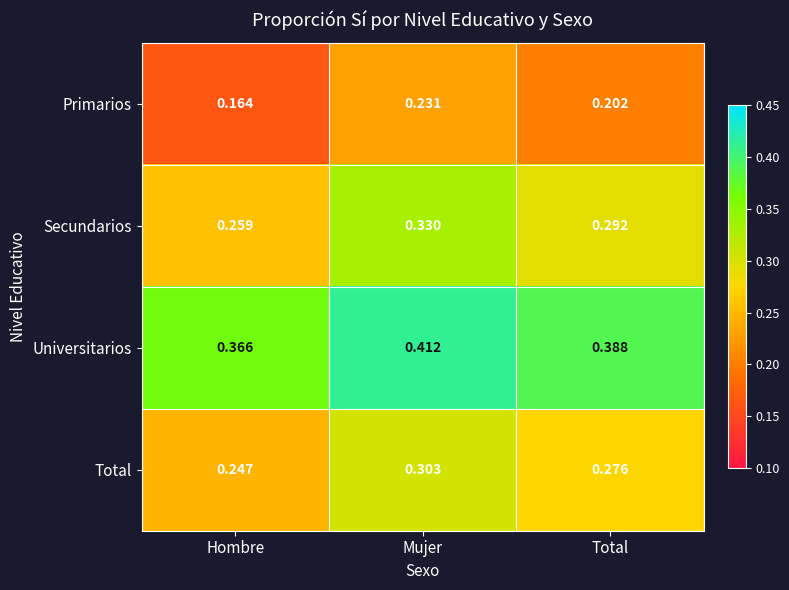

Where is Primarios nearest to the value 0?

Hombre